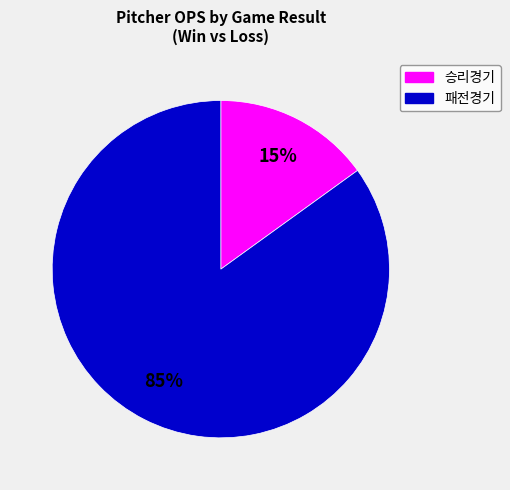

To the nearest percent, what is the difference between the largest and smallest slice percentages?

70%